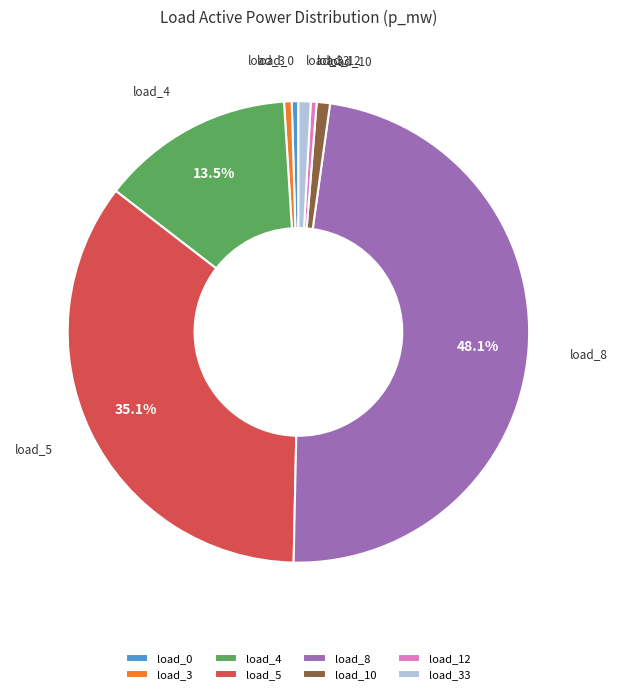

Do load_3 and load_8 together represent more than half of the pie?

No